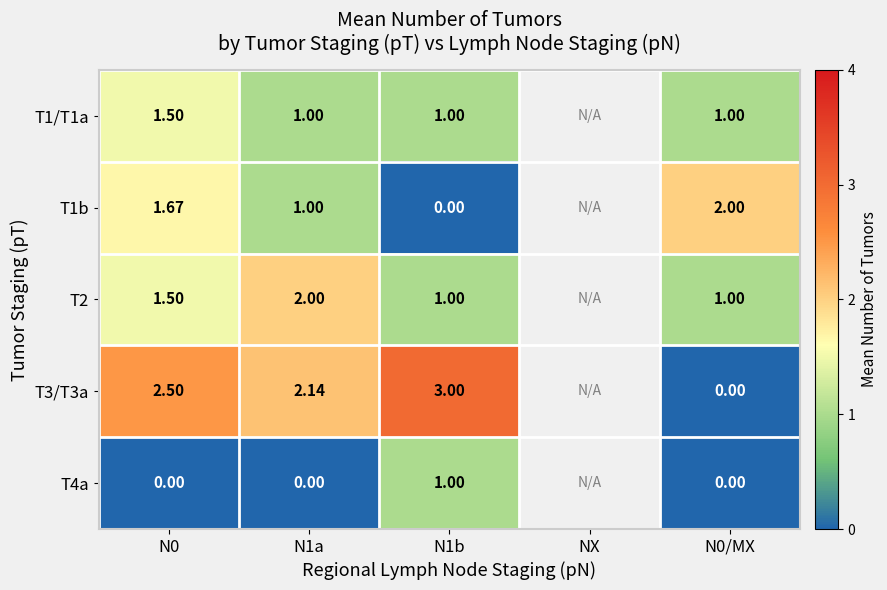

Is the value of T2 at N0 greater than the value of T4a at N1a?

Yes